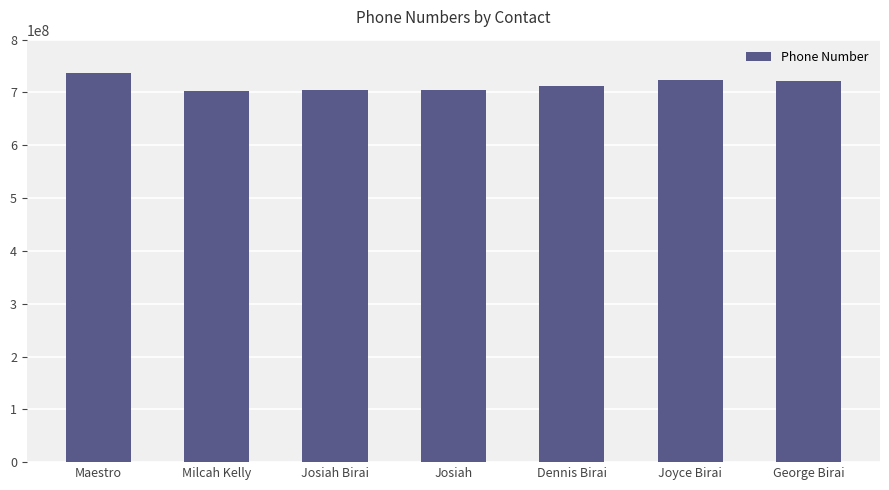

What is the sum of all values?

5007457844